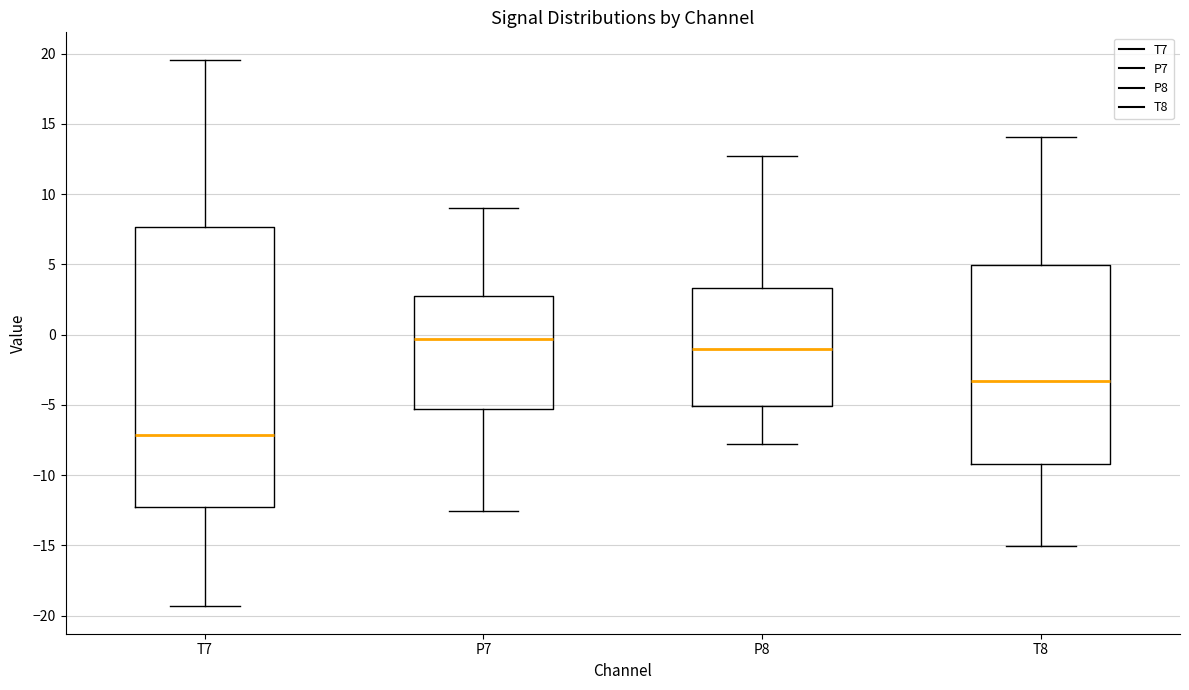

Reading left to right, transcribe this box plot: for each box, give where its median line is, the range the box spans, and where its two whiskers end, as read against the y-axis. The values are not printed on the chart, so give them approximately, as read against the axis.

T7: median -7.0, box -12.0 to 7.5, whiskers -19.5 to 19.5
P7: median -0.5, box -5.5 to 3.0, whiskers -12.5 to 9.0
P8: median -1.0, box -5.0 to 3.5, whiskers -8.0 to 12.5
T8: median -3.5, box -9.0 to 5.0, whiskers -15.0 to 14.0